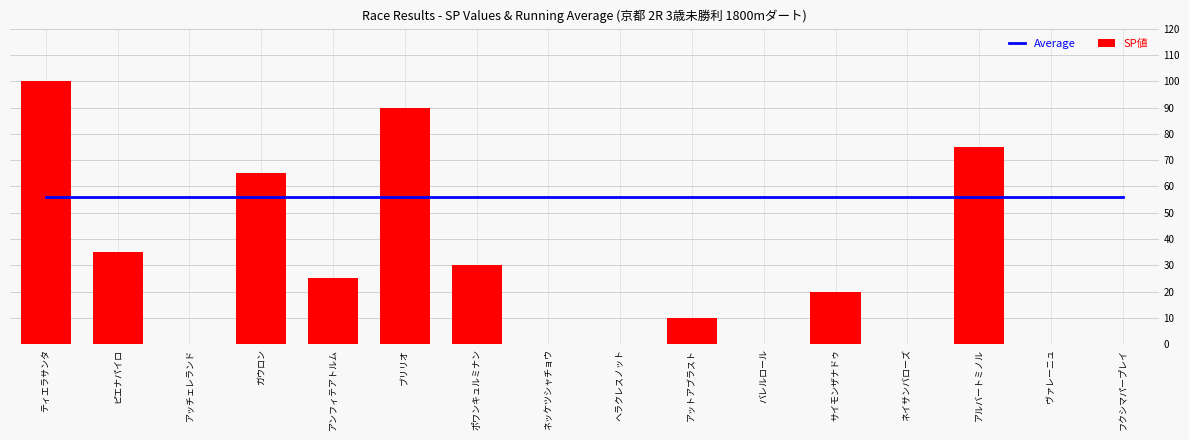

How many groups of bars are there?

16